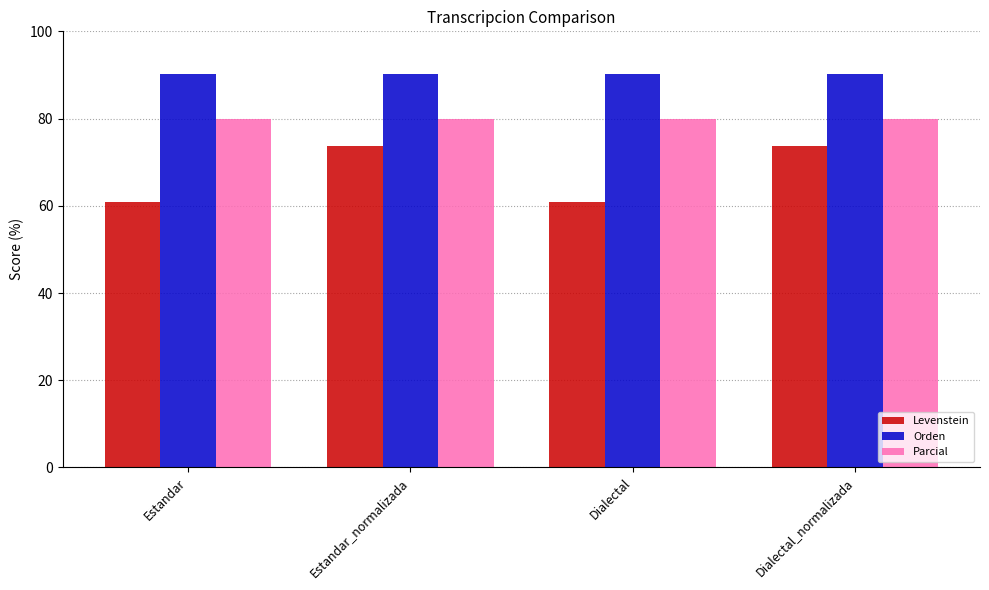

What is the minimum value for Orden?

90.3